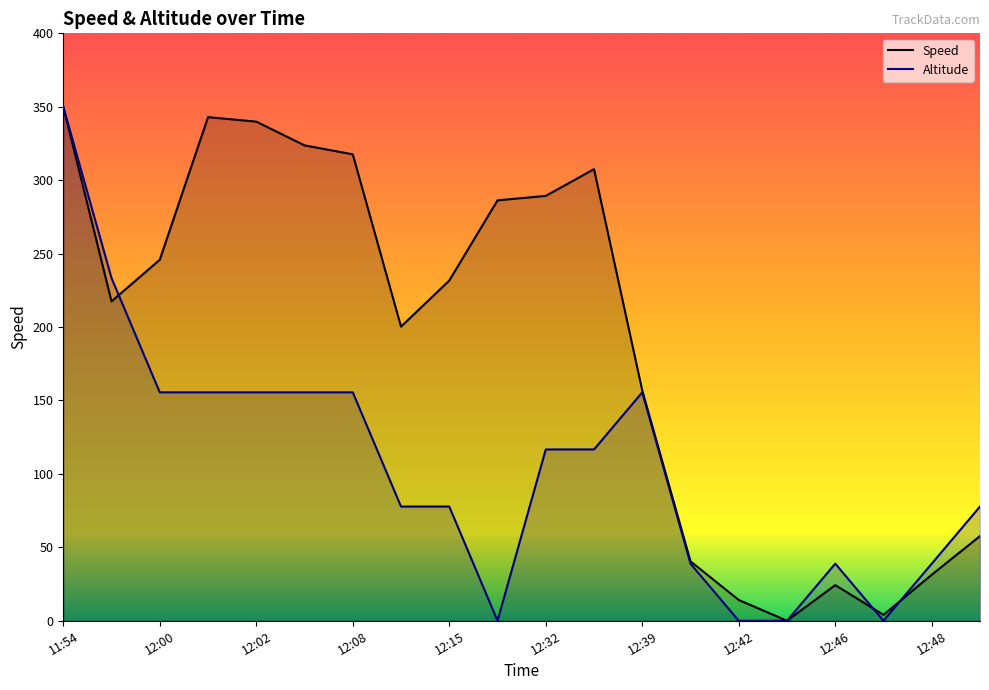

What is the maximum value for Speed (line)?

350.0